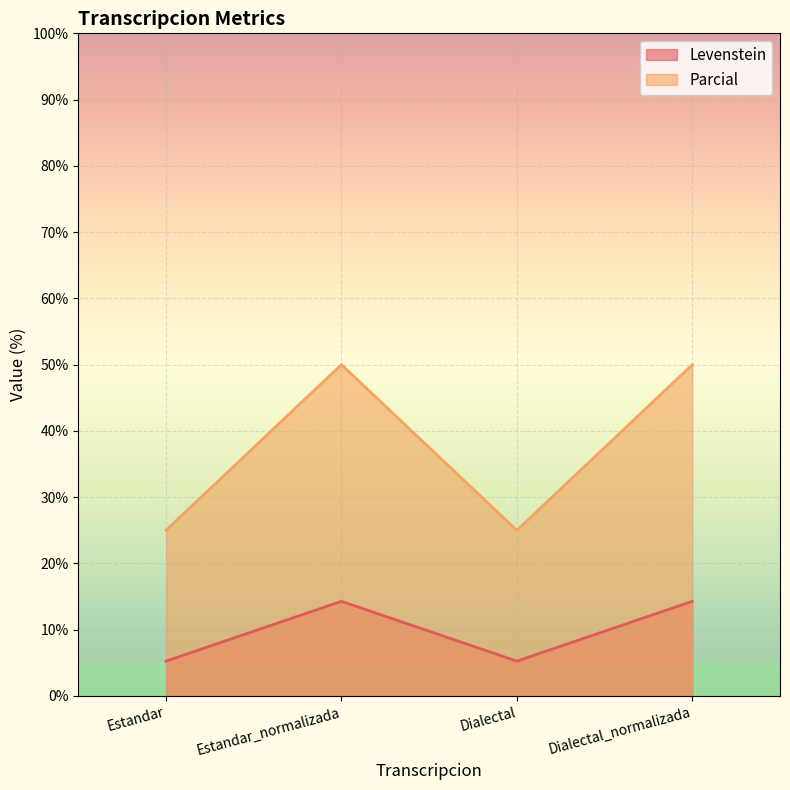

How many categories are shown in the chart?

4